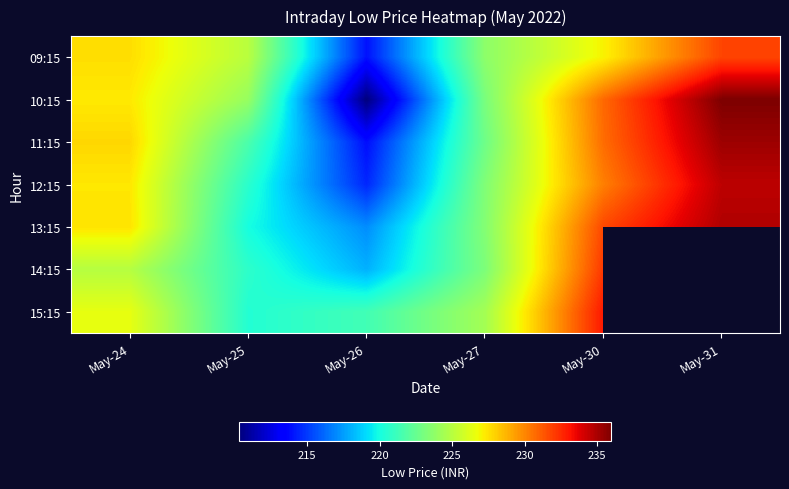

At how many categories does at least one series exceed 93?

6